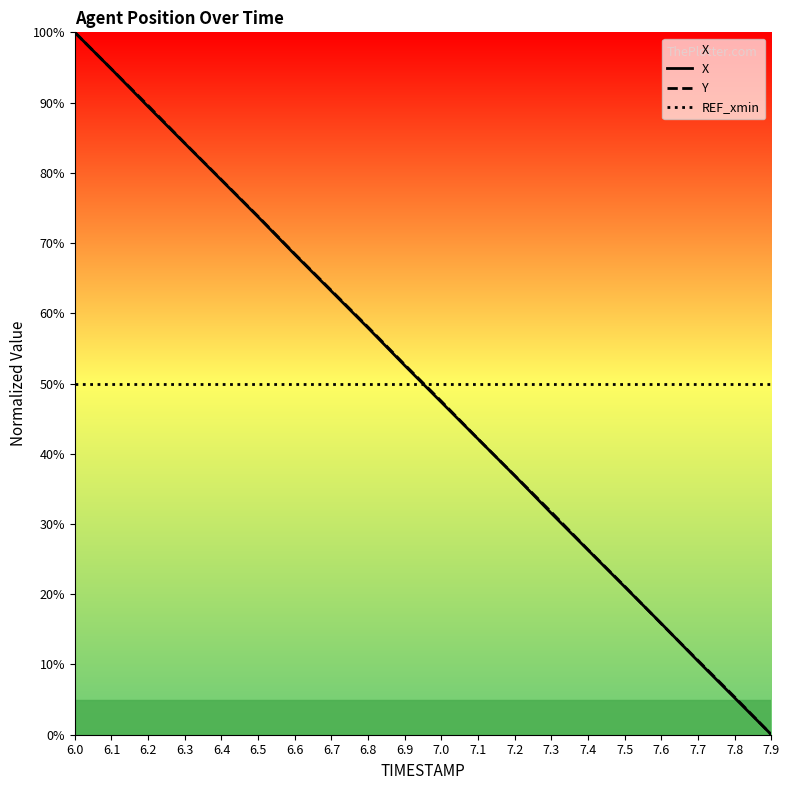

Is it true that Y equals 31.7 at 7.3?

True